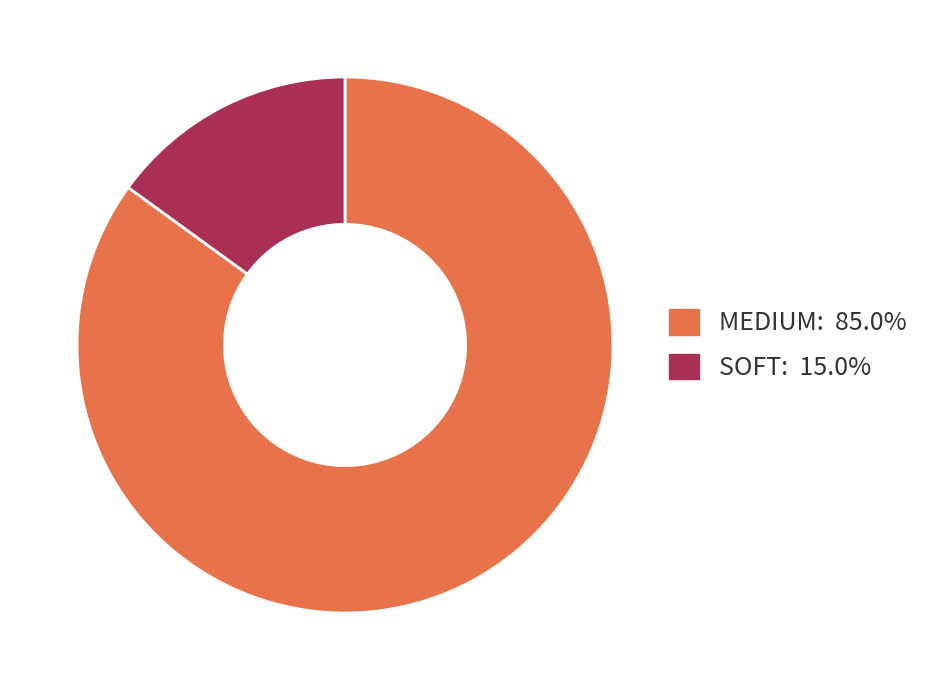

Do MEDIUM: 85.0% and SOFT: 15.0% together represent more than half of the pie?

Yes